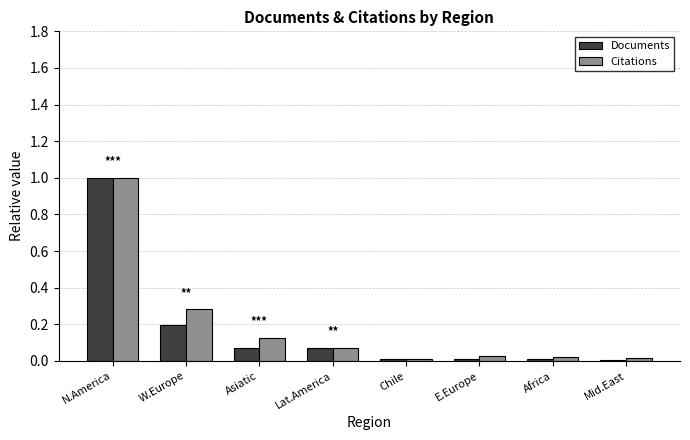

At which label does Citations reach its peak?

N.America